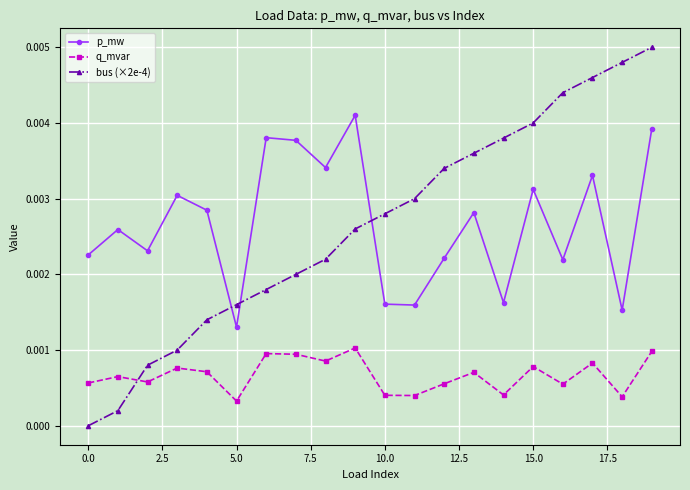

List the series in order of their peak value, highest first.

bus (×2e-4), p_mw, q_mvar